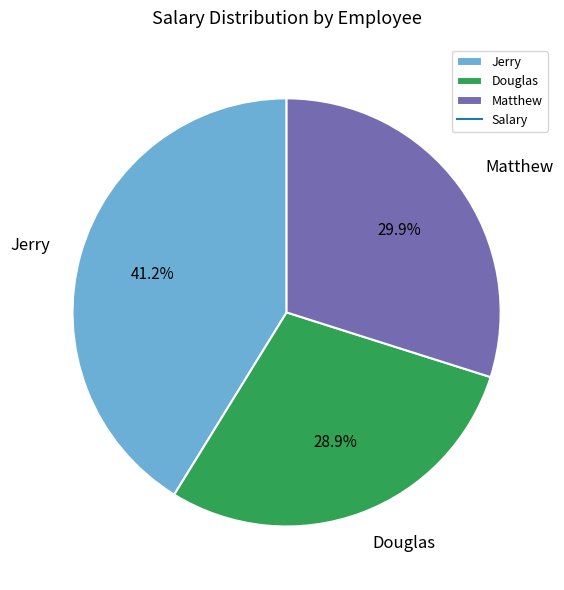

To the nearest percent, what portion does Douglas represent?

29%